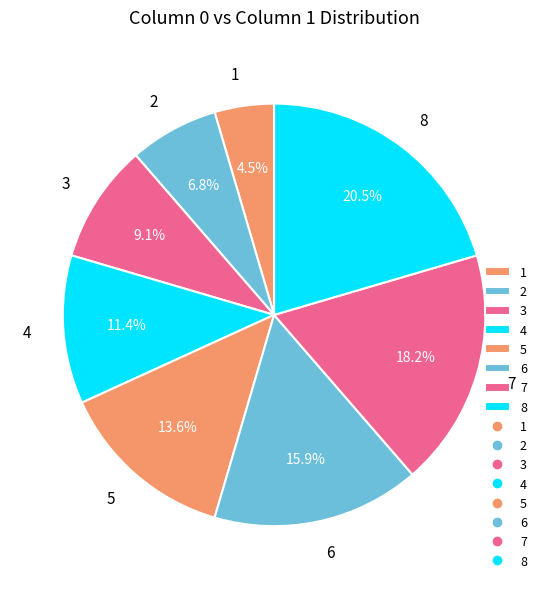

How many slices are in this pie chart?

8